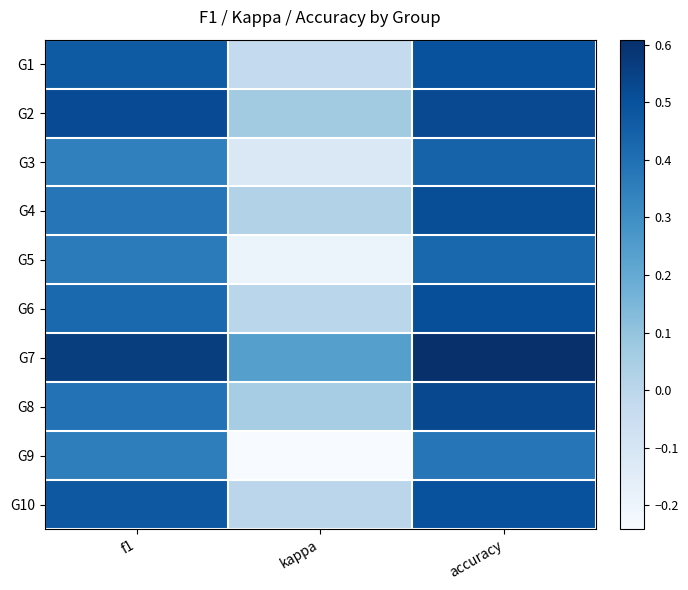

How many distinct data groups are displayed?

10